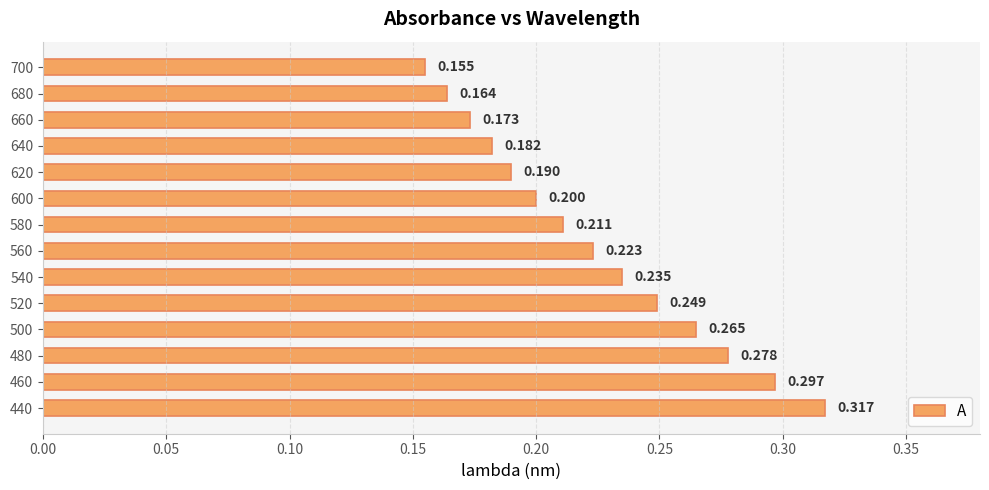

Rank the categories by value from lowest to highest.

700, 680, 660, 640, 620, 600, 580, 560, 540, 520, 500, 480, 460, 440